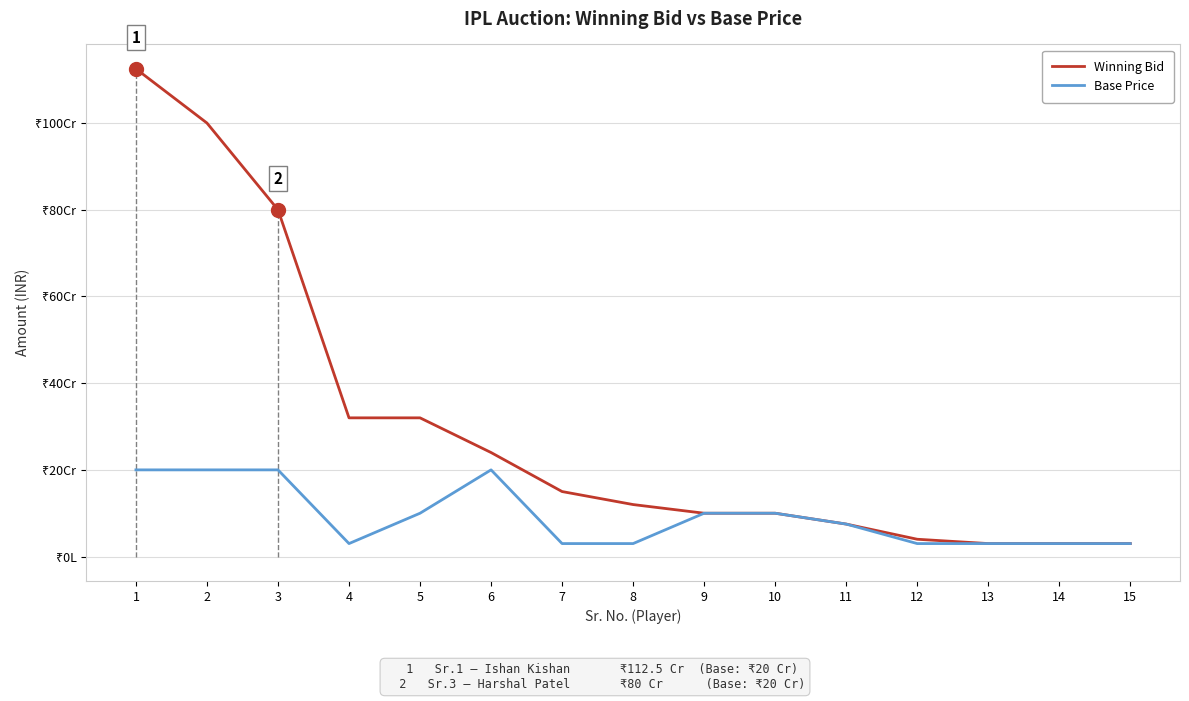

The Winning Bid series shows 40000000 at 12. True or false?

True